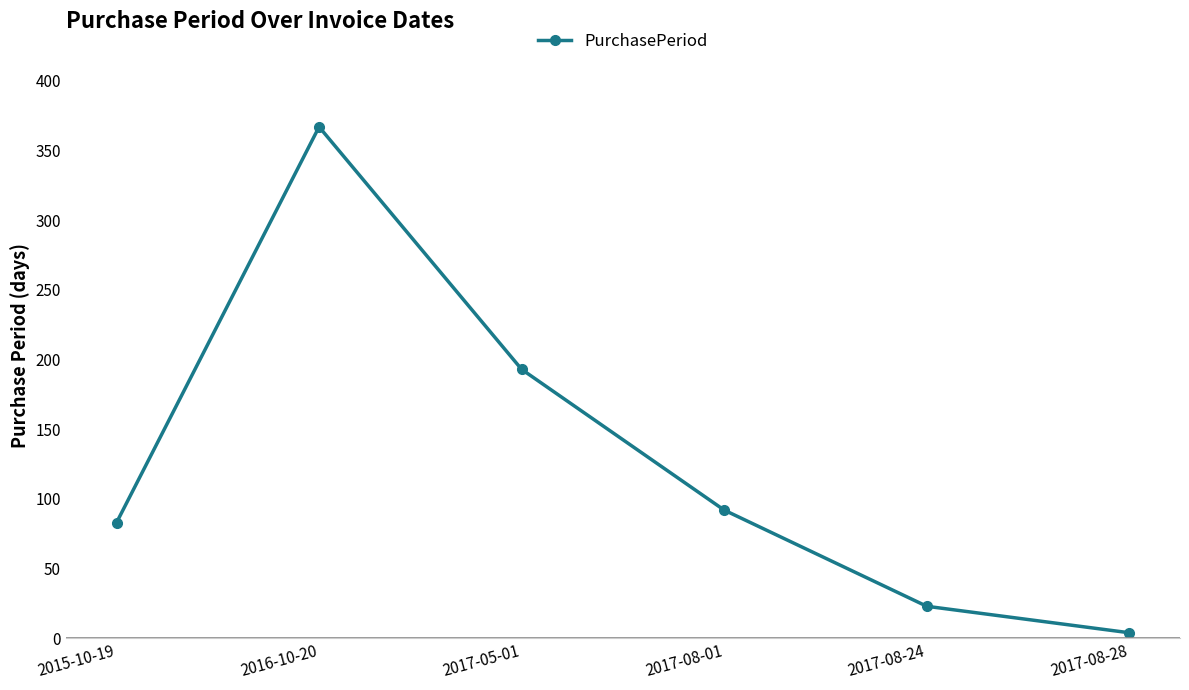

Count the number of data series in this chart.

1